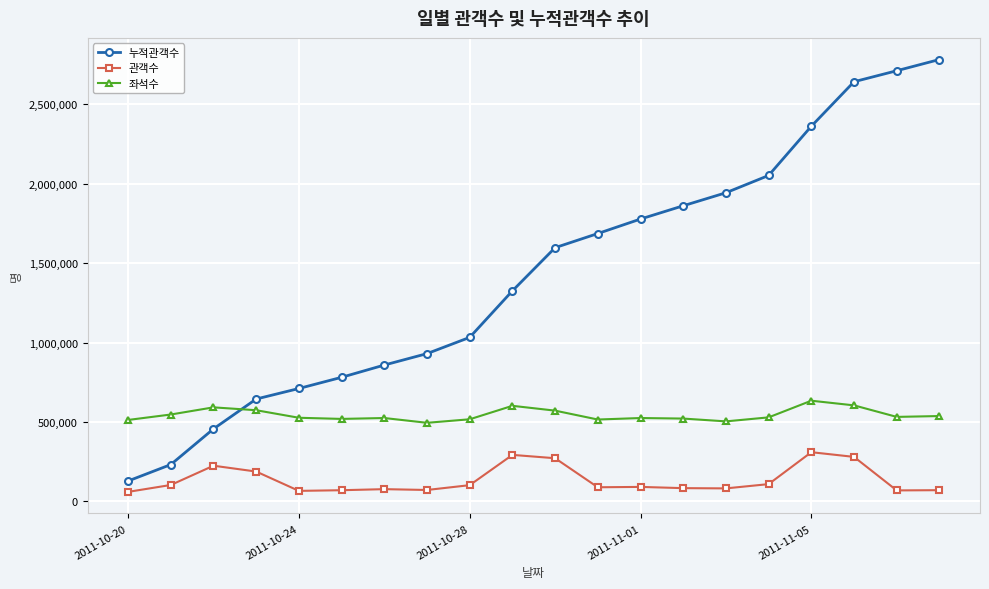

What is the difference between the maximum and minimum values in the 누적관객수 series?

2652956